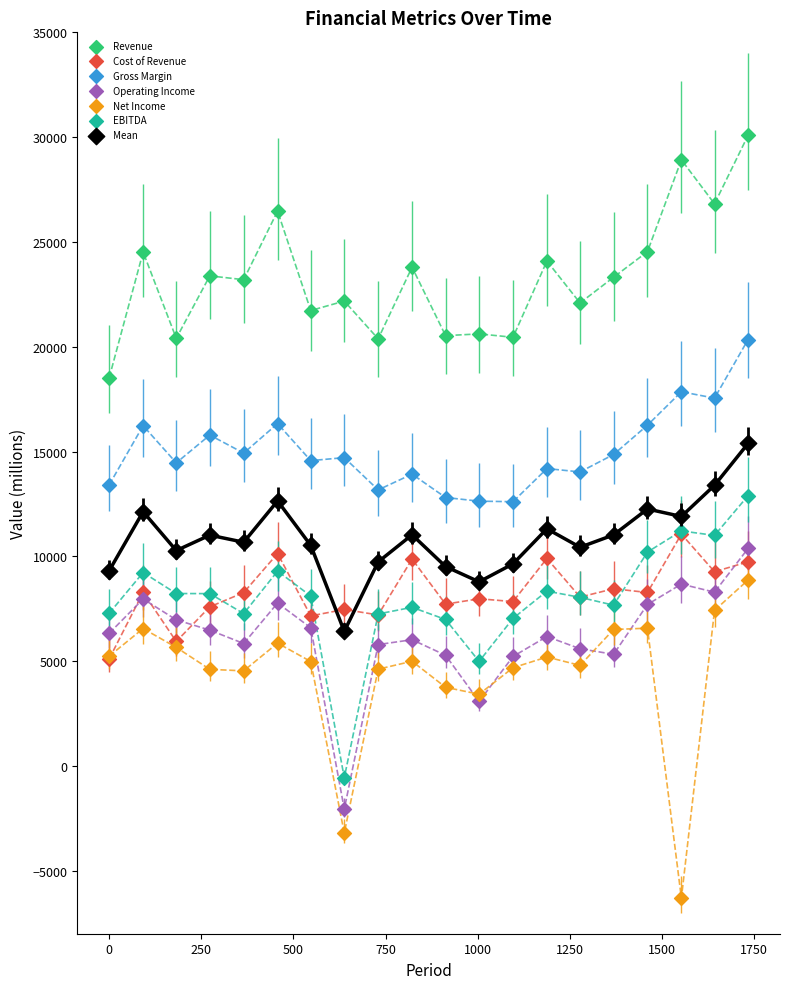

Which series contains the highest Y value?

Revenue